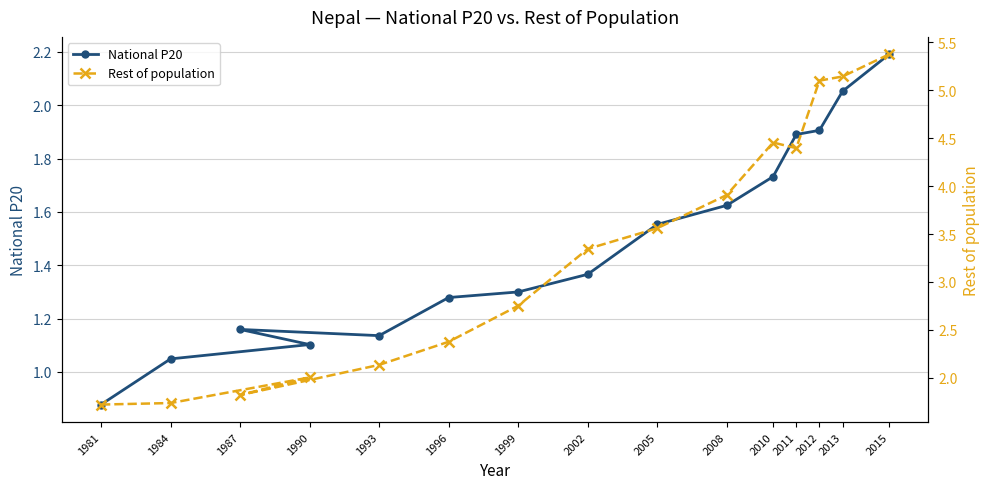

What is the spread (max minus min) of values at 2005?

2.0